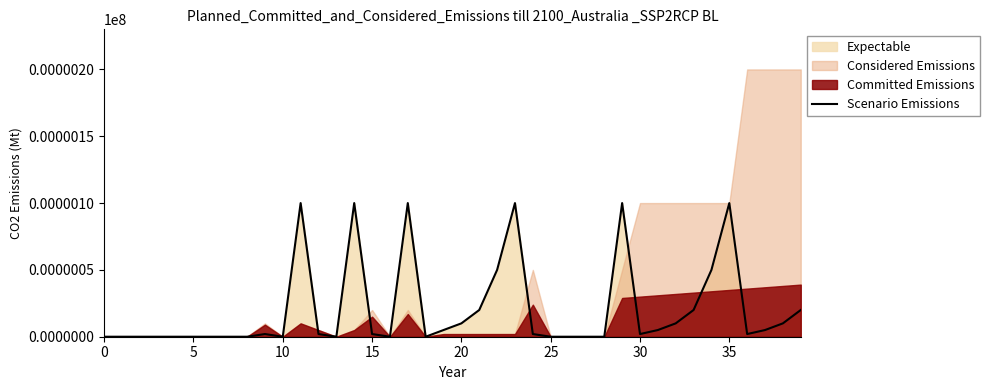

Reading left to right, extract all data points from this chart.

0	0	0	0	0	0	0	0	0	2	0	100	2	0	100	2	0	100	0	5	10	20	50	100	2	0	0	0	0	100	2	5	10	20	50	100	2	5	10	20